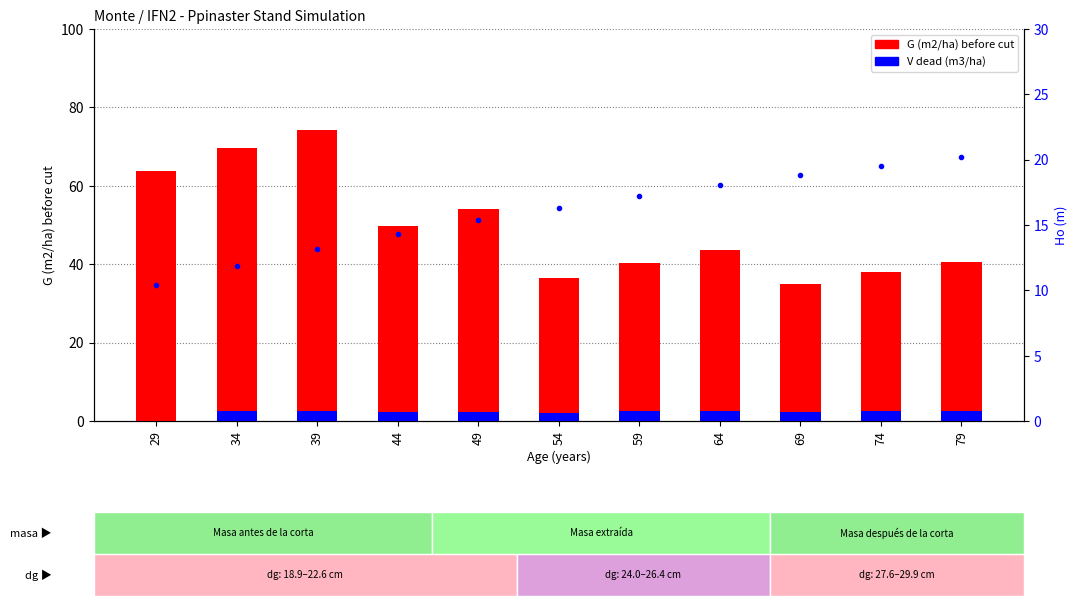

True or false: V dead (m3/ha) has a value of 2.4 at 69.

True